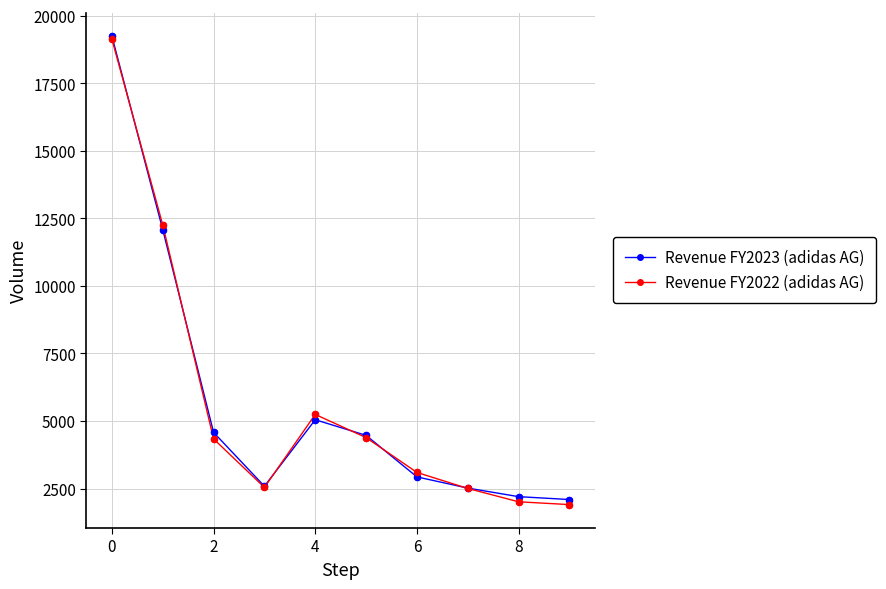

What is the maximum value for Revenue FY2022 (adidas AG)?

19137.7